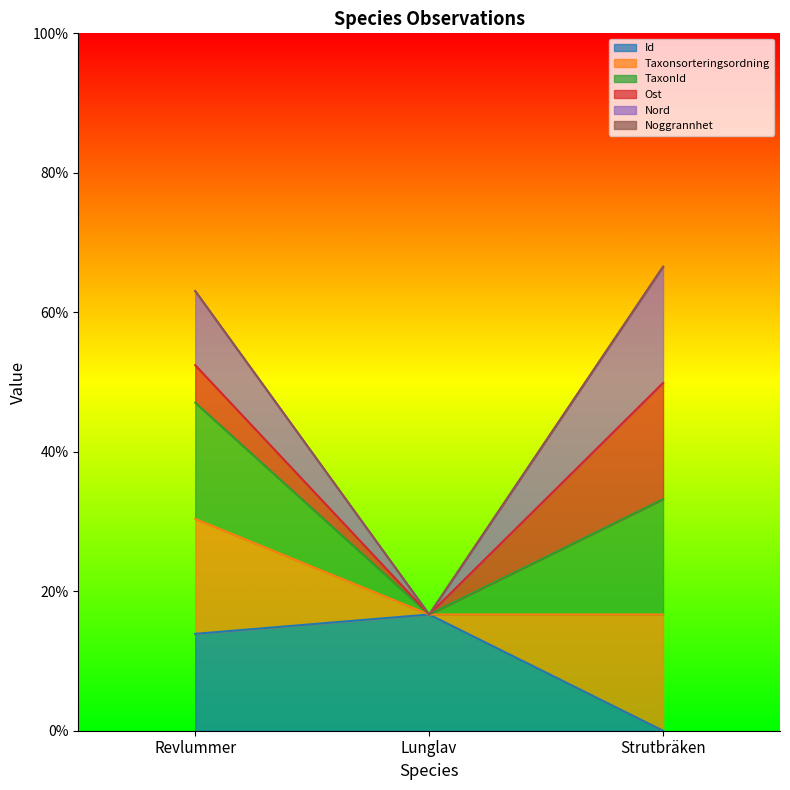

Is the value of Id at Strutbräken greater than the value of Taxonsorteringsordning at Lunglav?

No